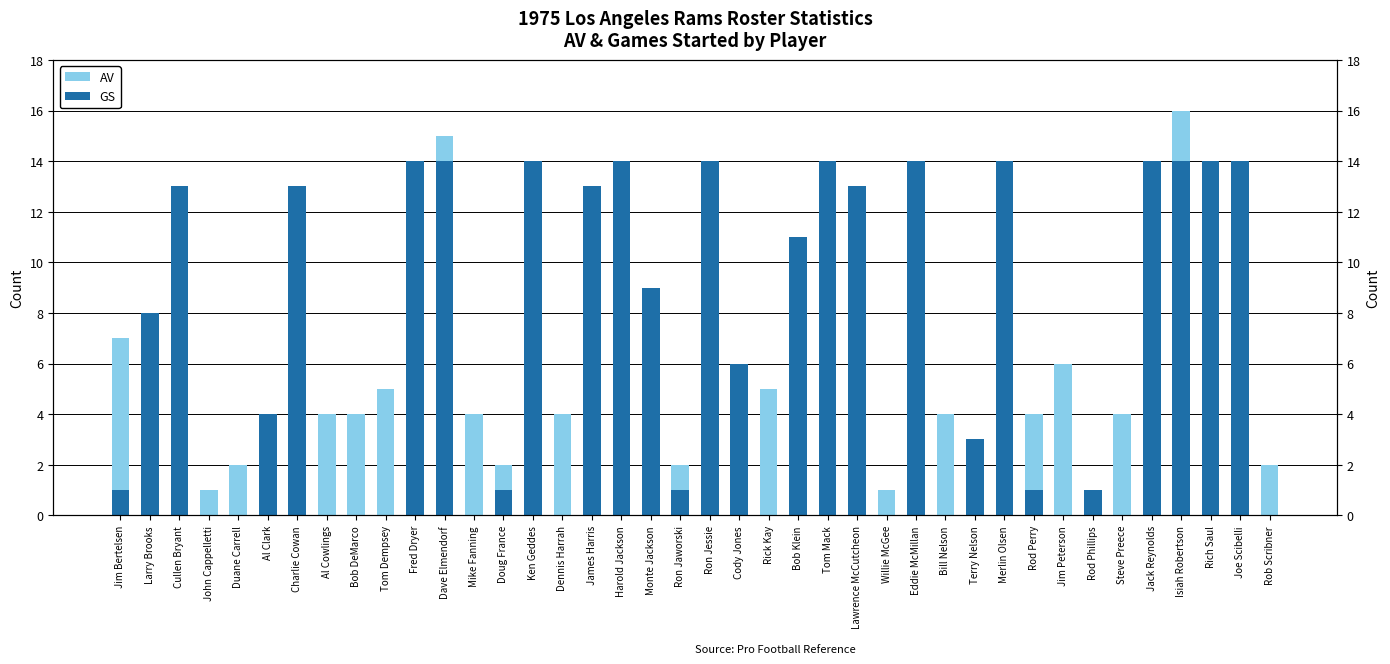

Which series has the largest total across all categories?

GS